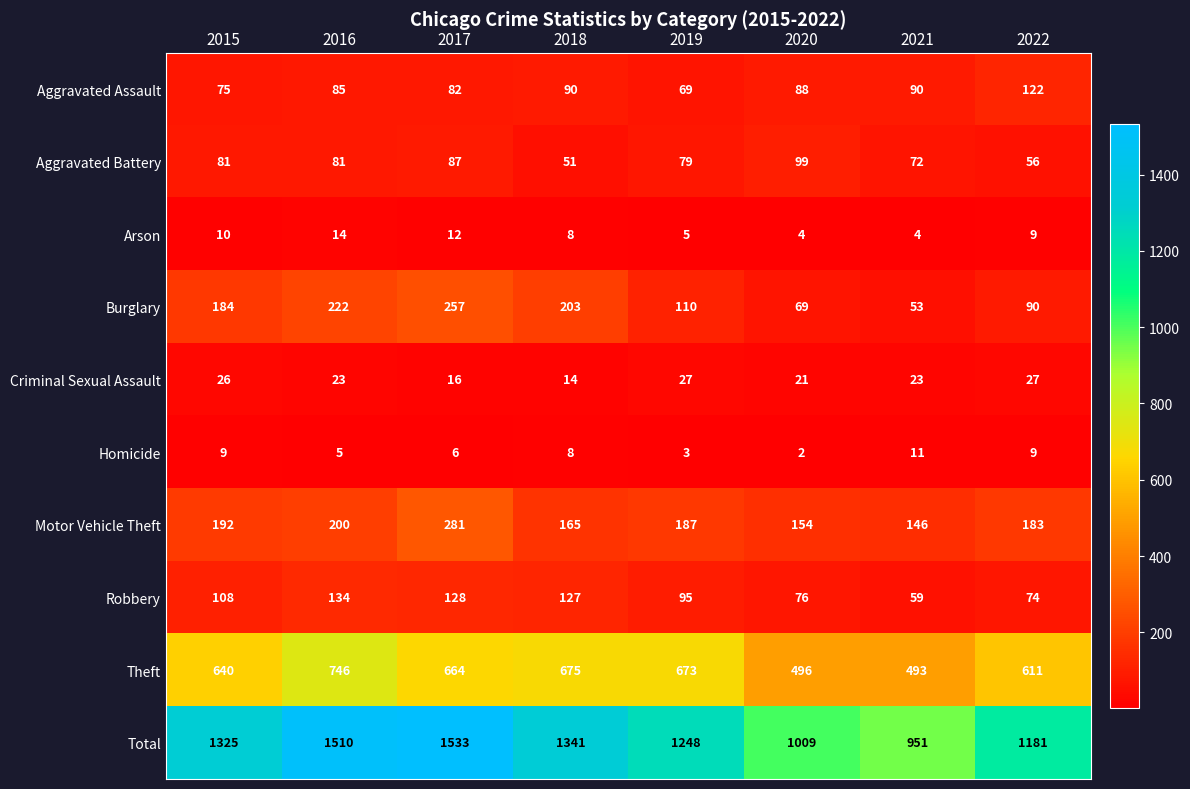

What is the sum of all Total values?

10098